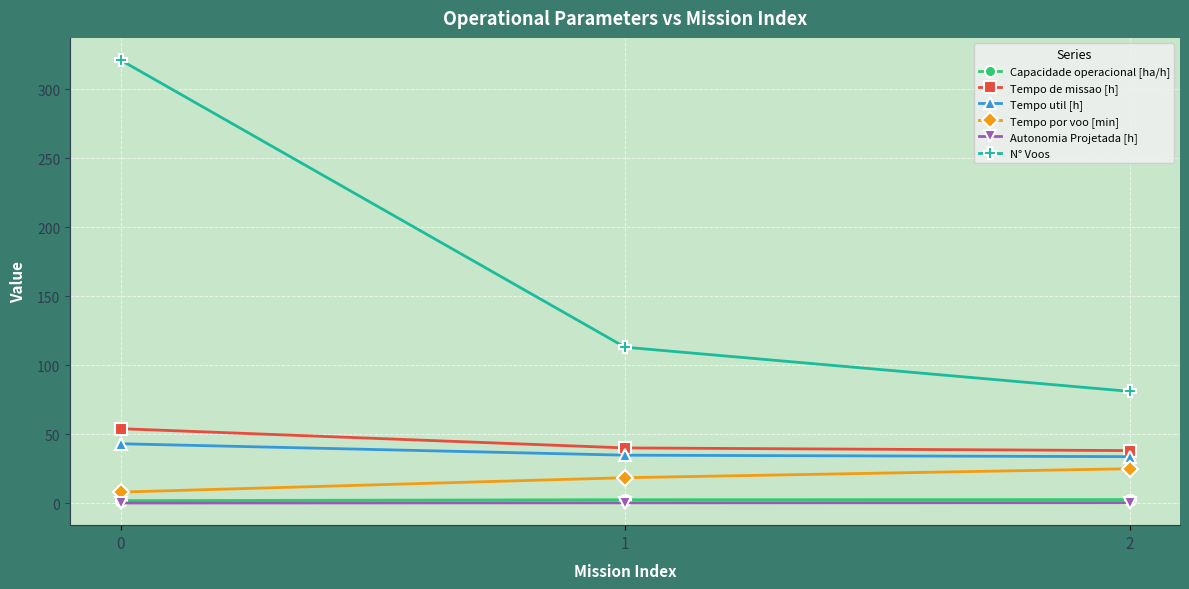

What is the sum of the Autonomia Projetada [h] values at 2 and 1?

0.7